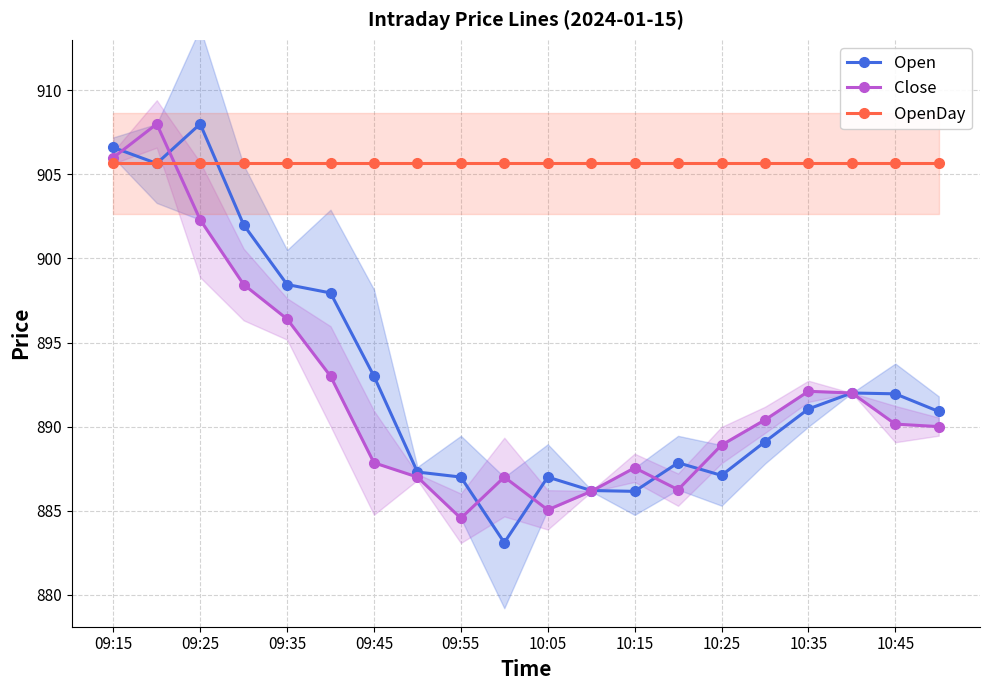

What is the highest value of the Open series?

908.0